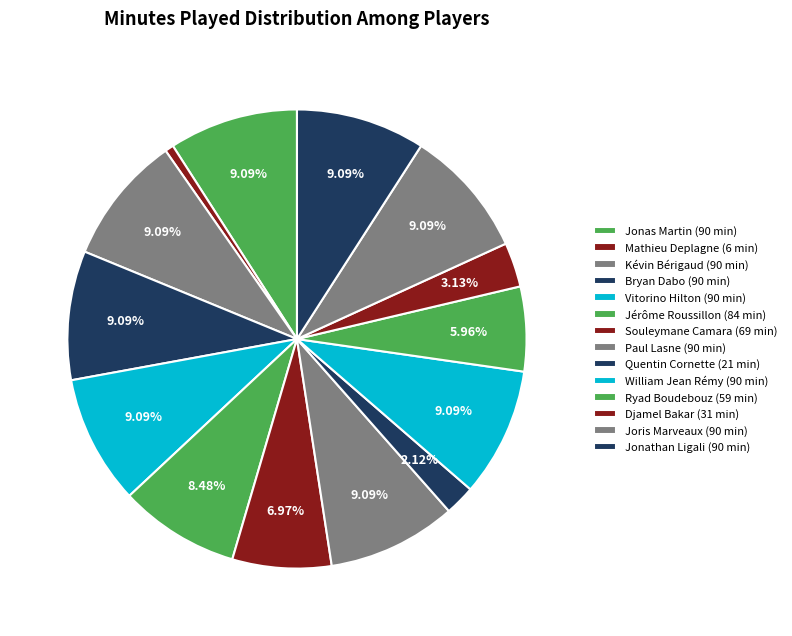

Do Kévin Bérigaud and Bryan Dabo together represent more than half of the pie?

No